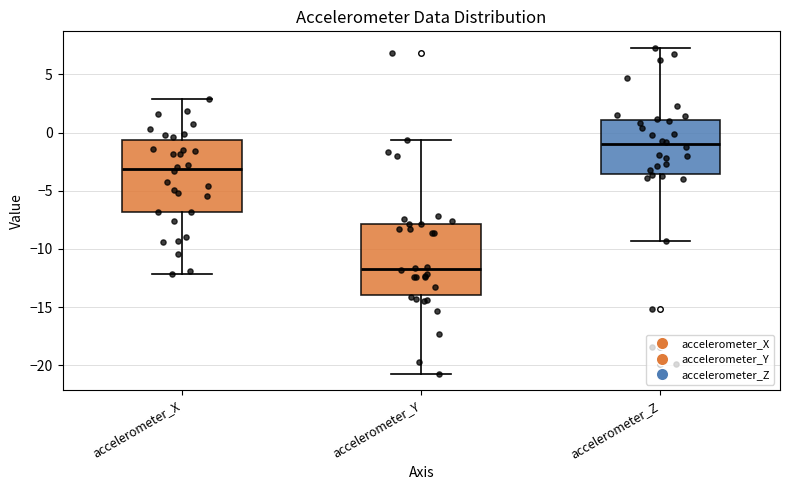

Where does the lower whisker of the box for accelerometer_Z end on the y-axis? The values are not printed on the chart, so give them approximately, as read against the axis.

-9.5